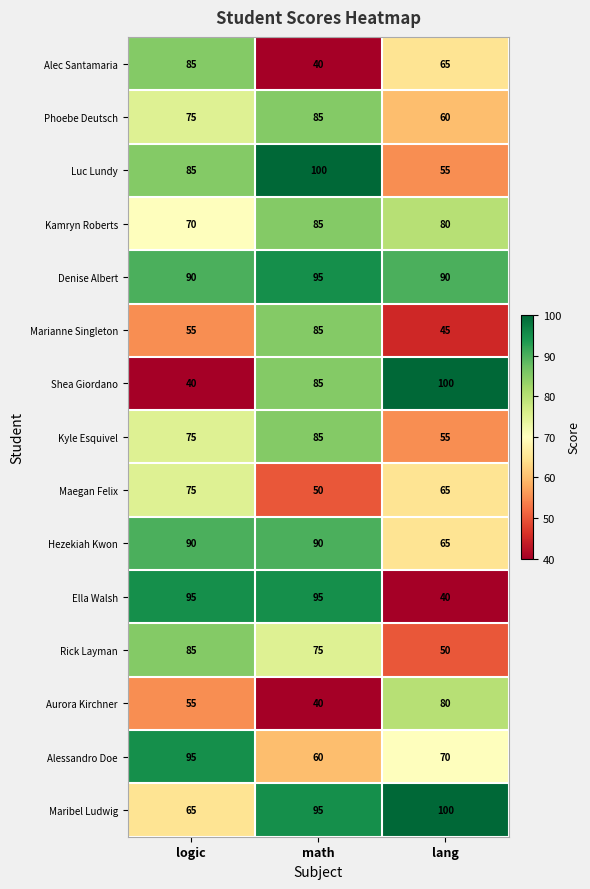

At how many categories does at least one series exceed 55?

3